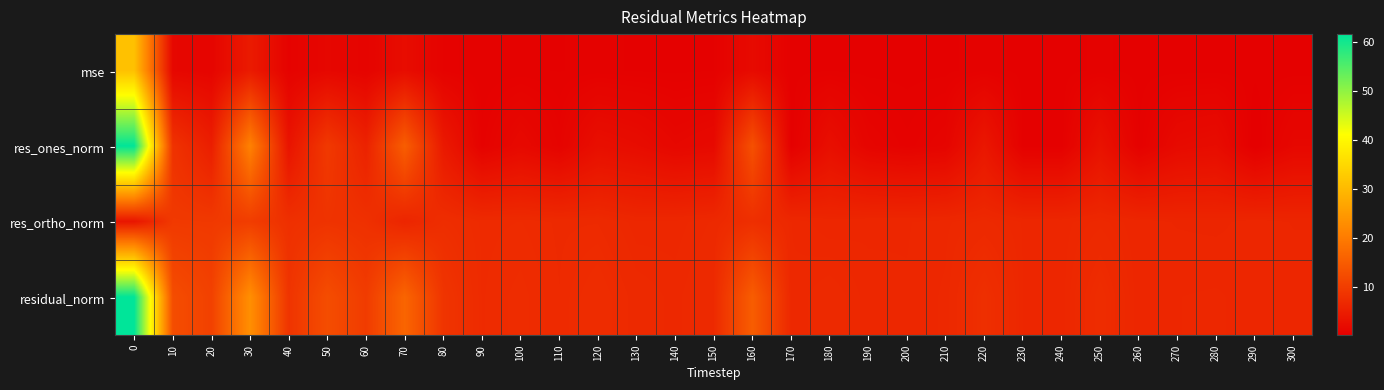

What is the difference between the highest and lowest values at 180?

6.4